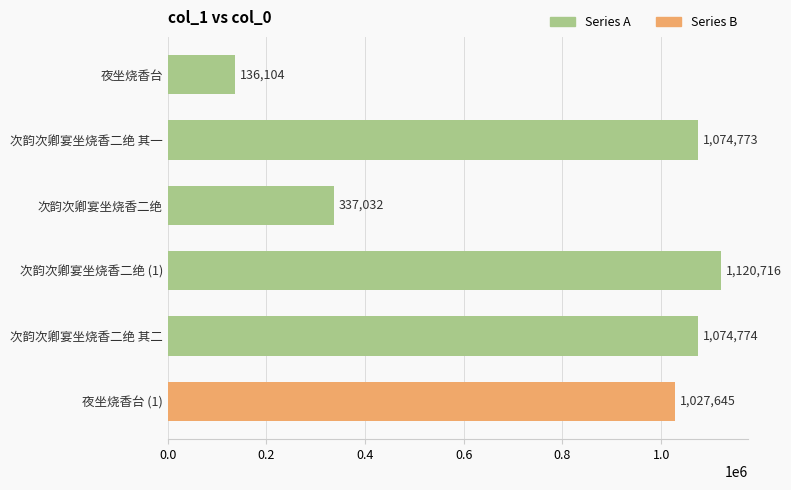

Between 次韵次卿宴坐烧香二绝 其一 and 夜坐烧香台, which is larger?

次韵次卿宴坐烧香二绝 其一